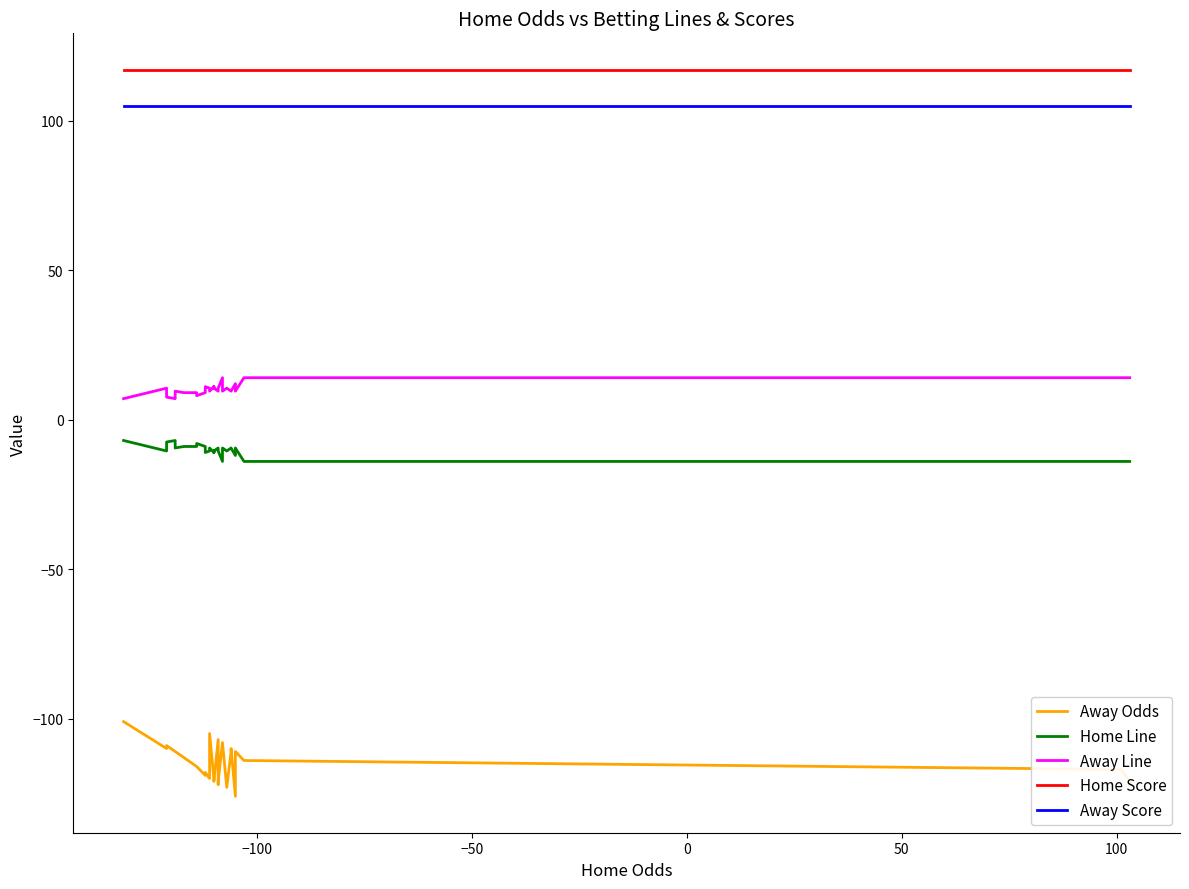

Does the chart display data point markers on the line(s)?

No